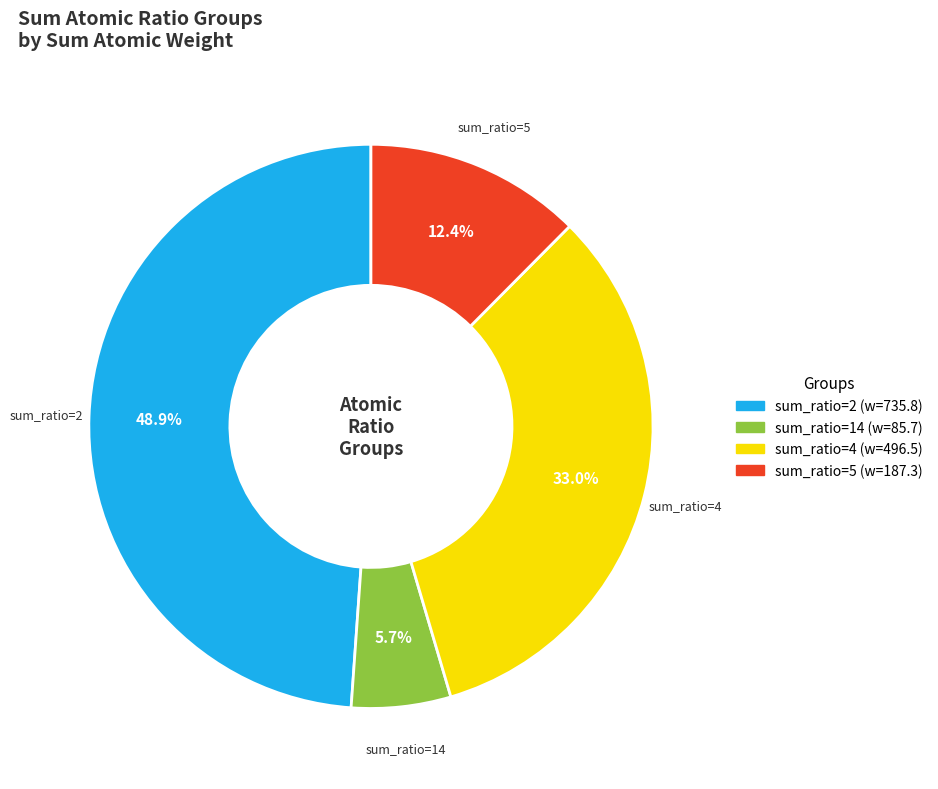

Does any single category account for the majority?

No